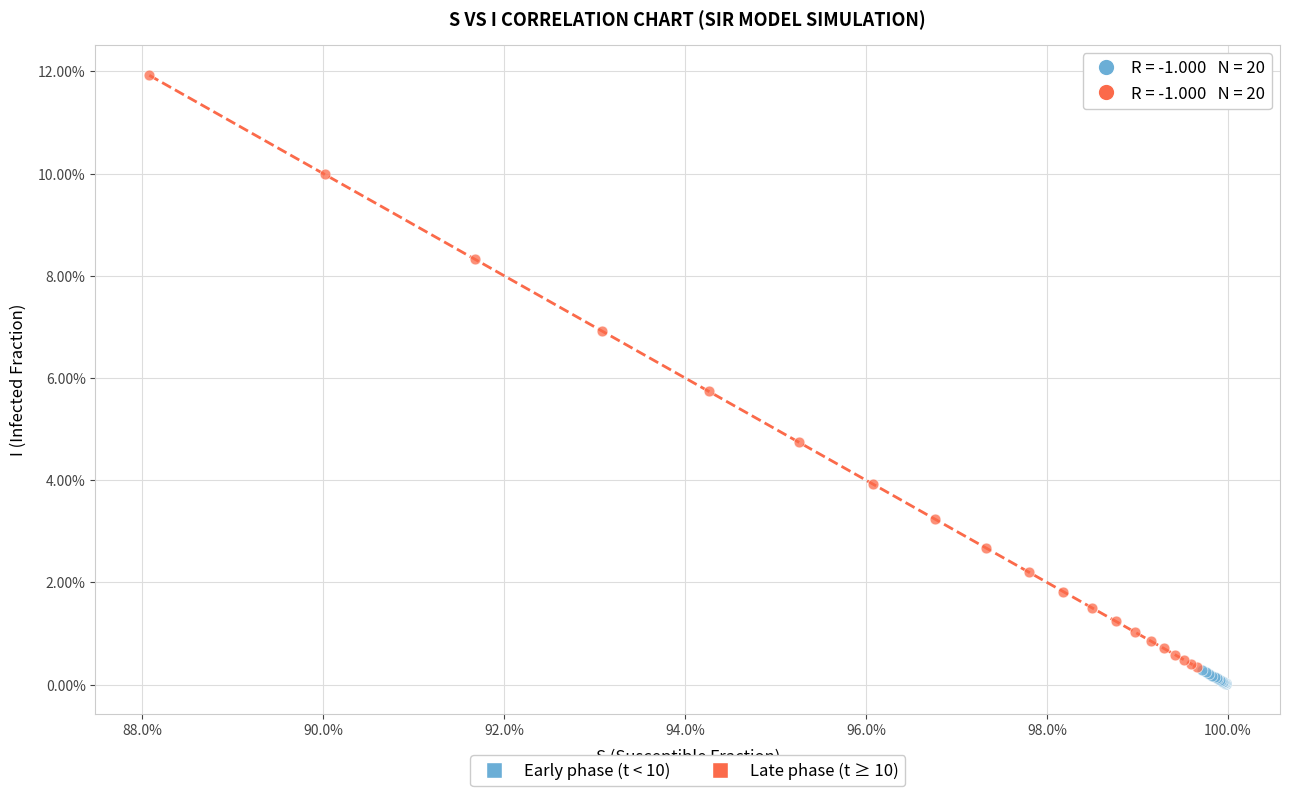

What are all the series names shown in the legend?

Early phase (t < 10), Late phase (t ≥ 10)